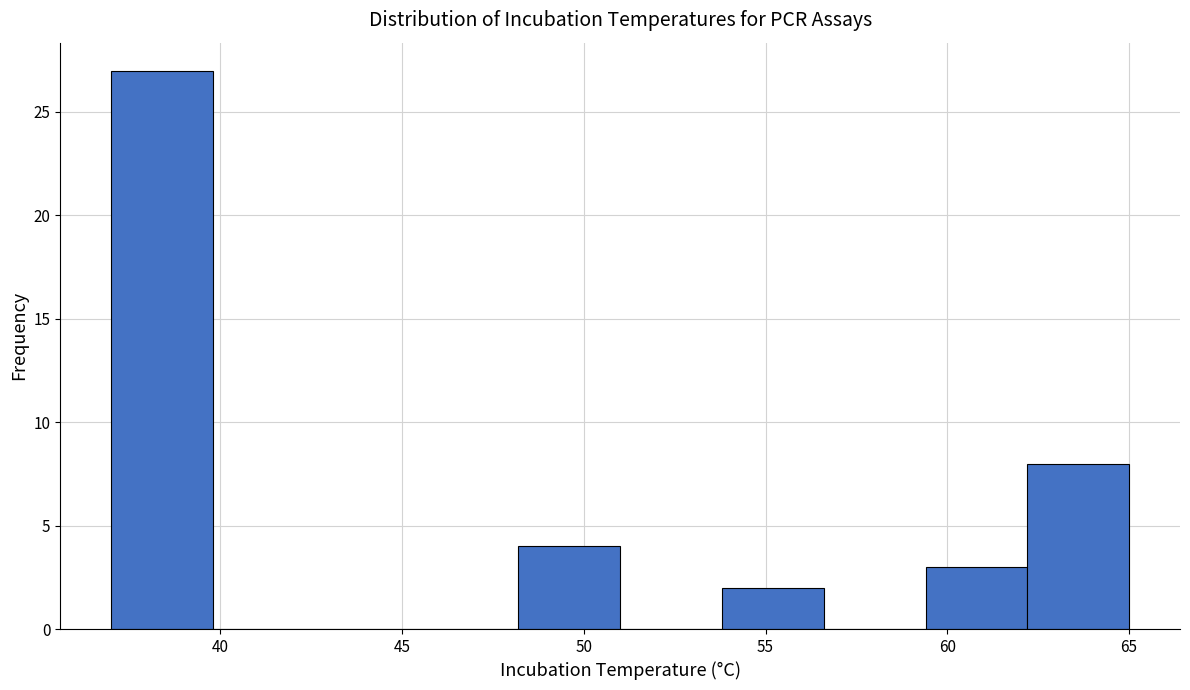

How tall is the bar that spans 59.4 to 62.2 on the x-axis? Neither the bar edges nor the heights are printed on the chart, so give them approximately, as read against the axes.

3